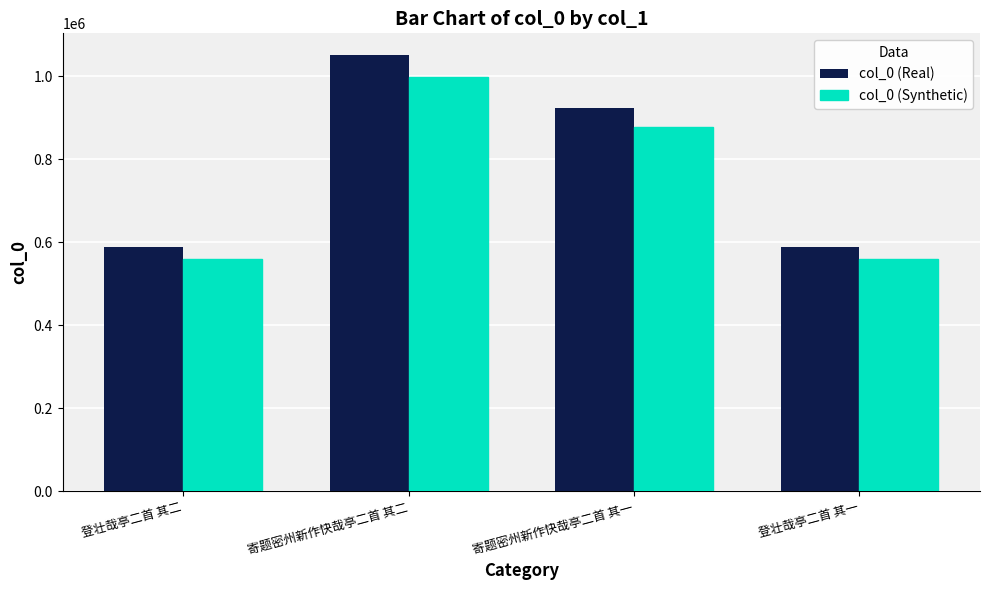

Which series changed the most between 寄题密州新作快哉亭二首 其二 and 登壮哉亭二首 其一?

col_0 (Real)